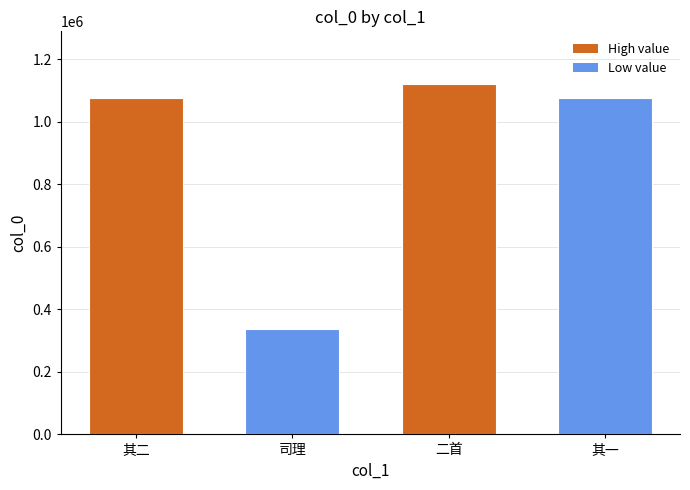

The value at 二首 is 530436. True or false?

False